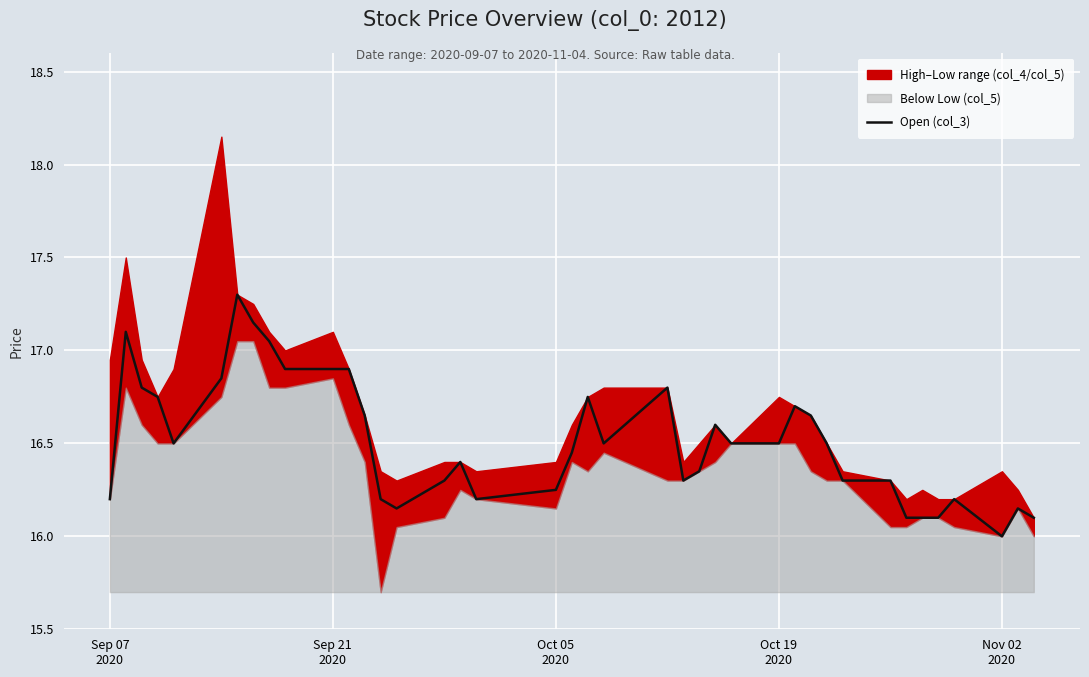

What is the lowest value of the Open (col_3) series?

16.0